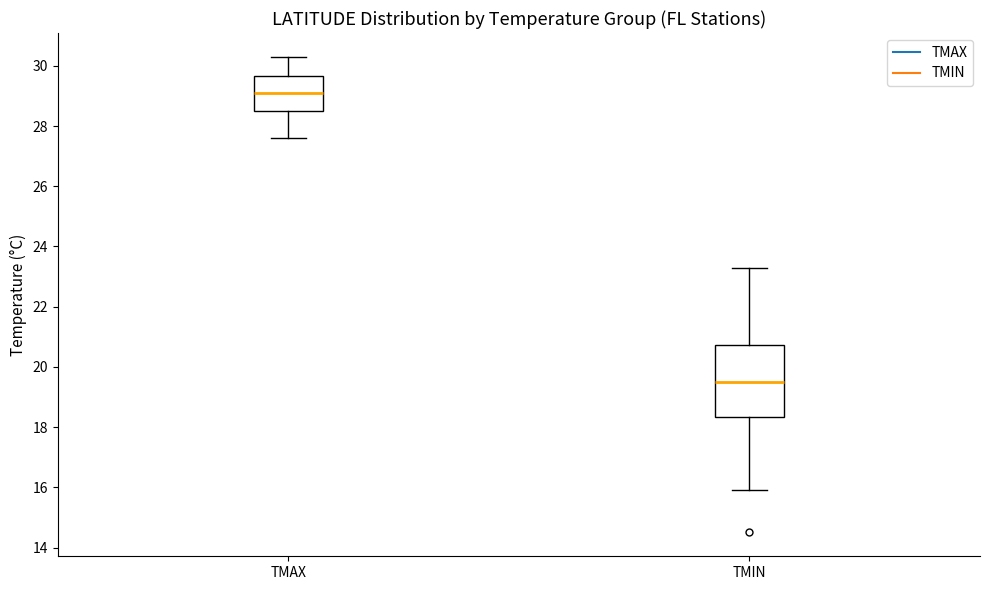

Reading left to right, transcribe this box plot: for each box, give where its median line is, the range the box spans, and where its two whiskers end, as read against the y-axis. The values are not printed on the chart, so give them approximately, as read against the axis.

TMAX: median 29.2, box 28.6 to 29.6, whiskers 27.6 to 30.4
TMIN: median 19.6, box 18.4 to 20.8, whiskers 16.0 to 23.4